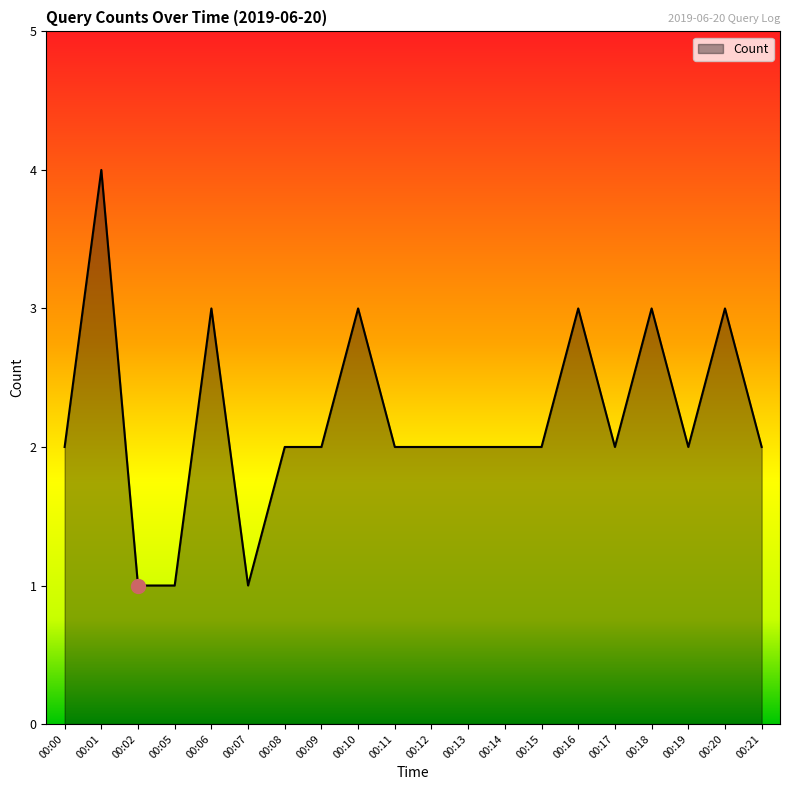

What is the greatest value displayed?

4